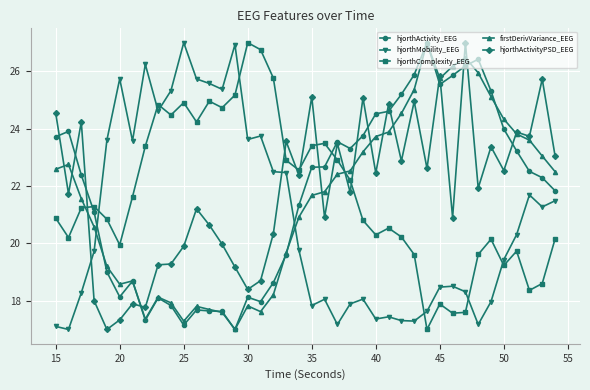

Which series ends up on top after the final intersection of hjorthMobility_EEG and firstDerivVariance_EEG?

firstDerivVariance_EEG